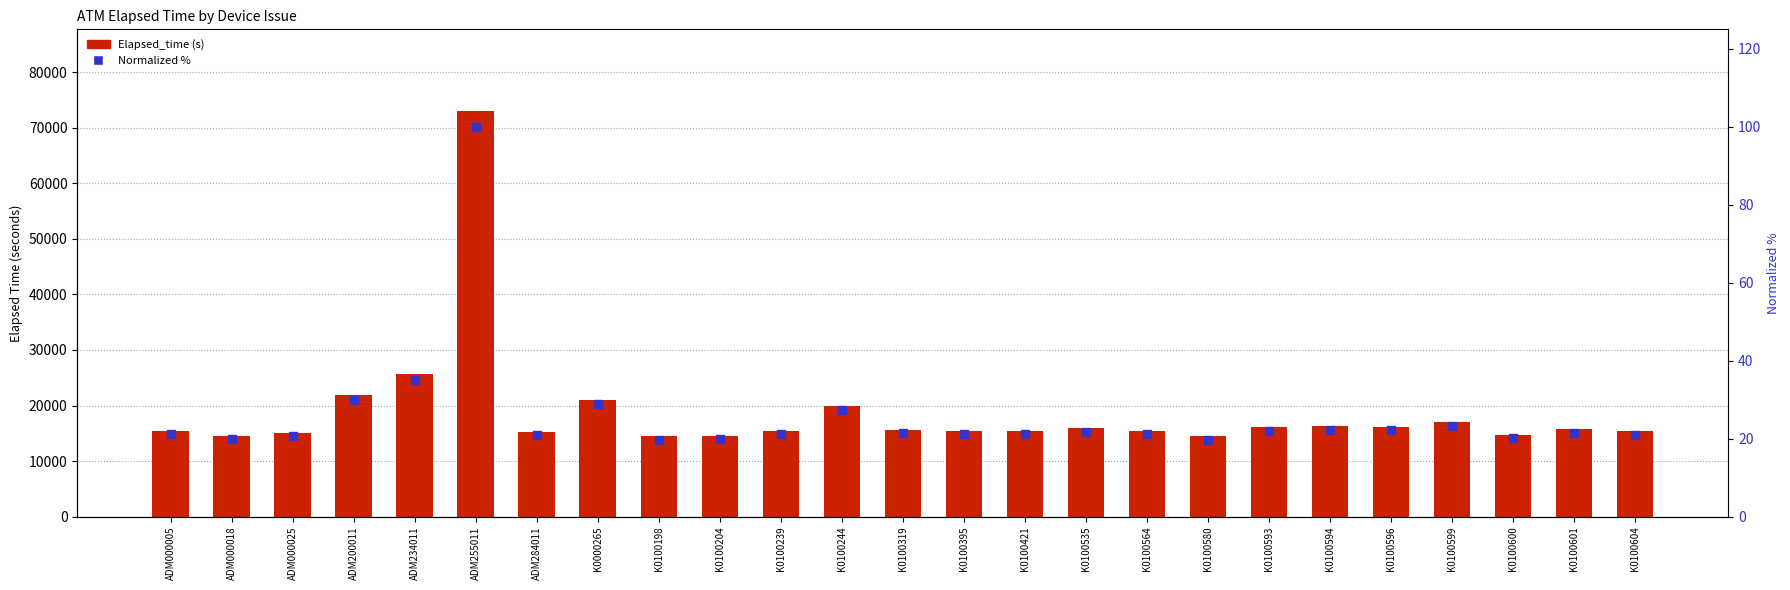

At which category is the sum across all series the highest?

ADM255011